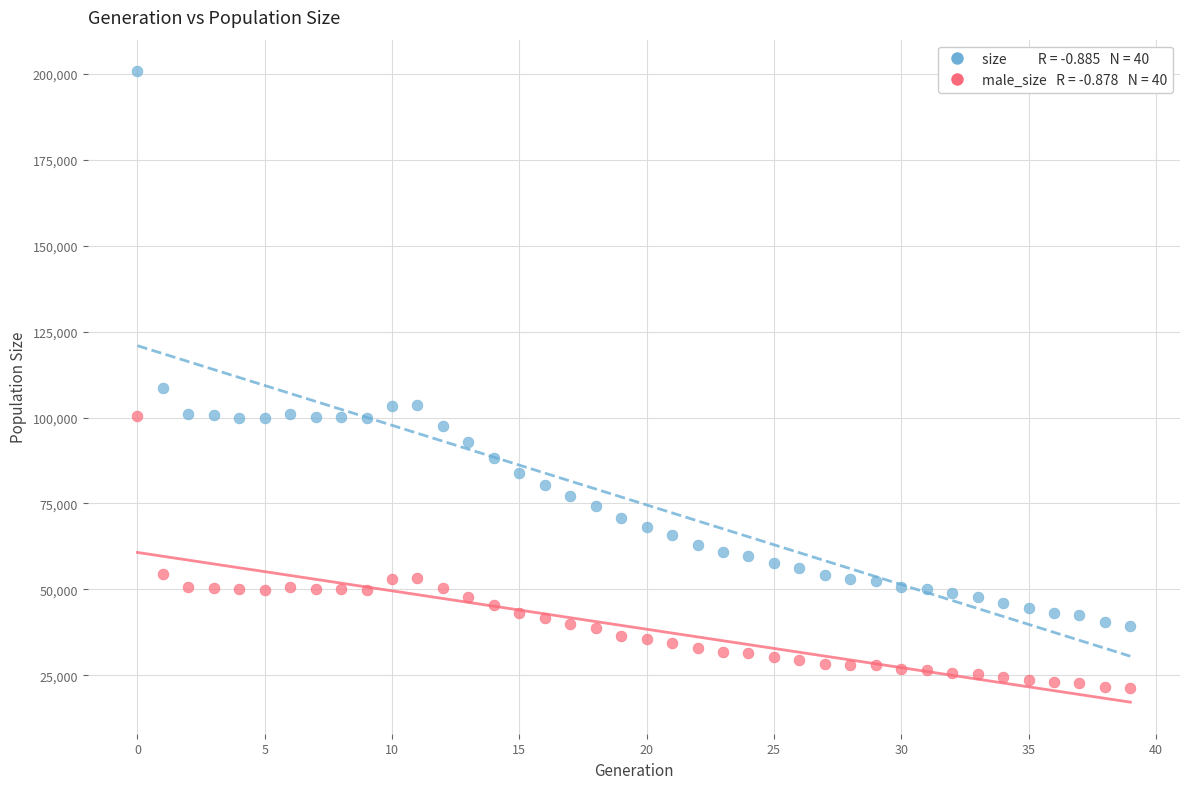

Across all series, what Y value is closest to 110965?

108709